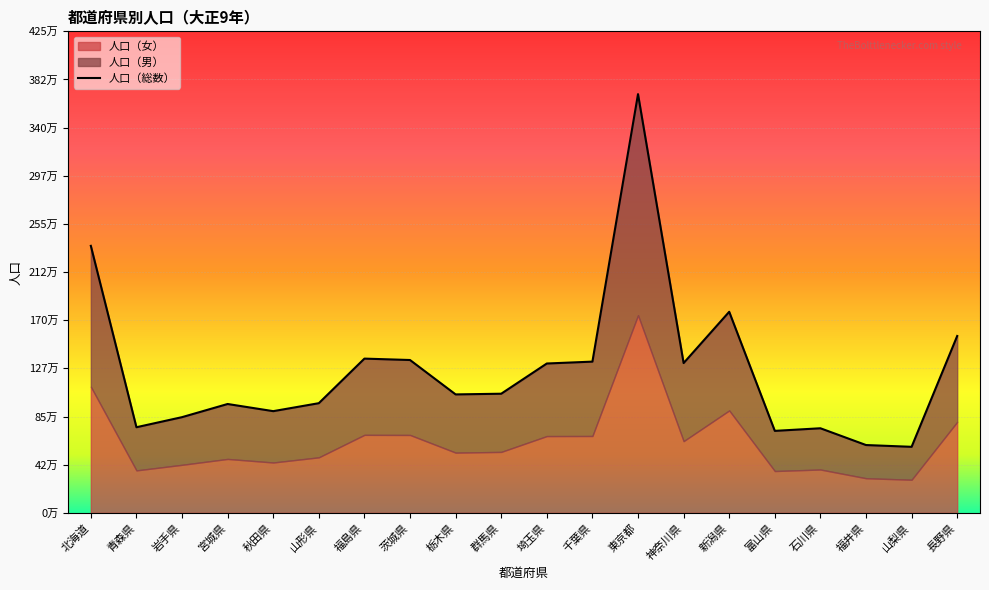

What is the label of the 2nd point from the left?

青森県